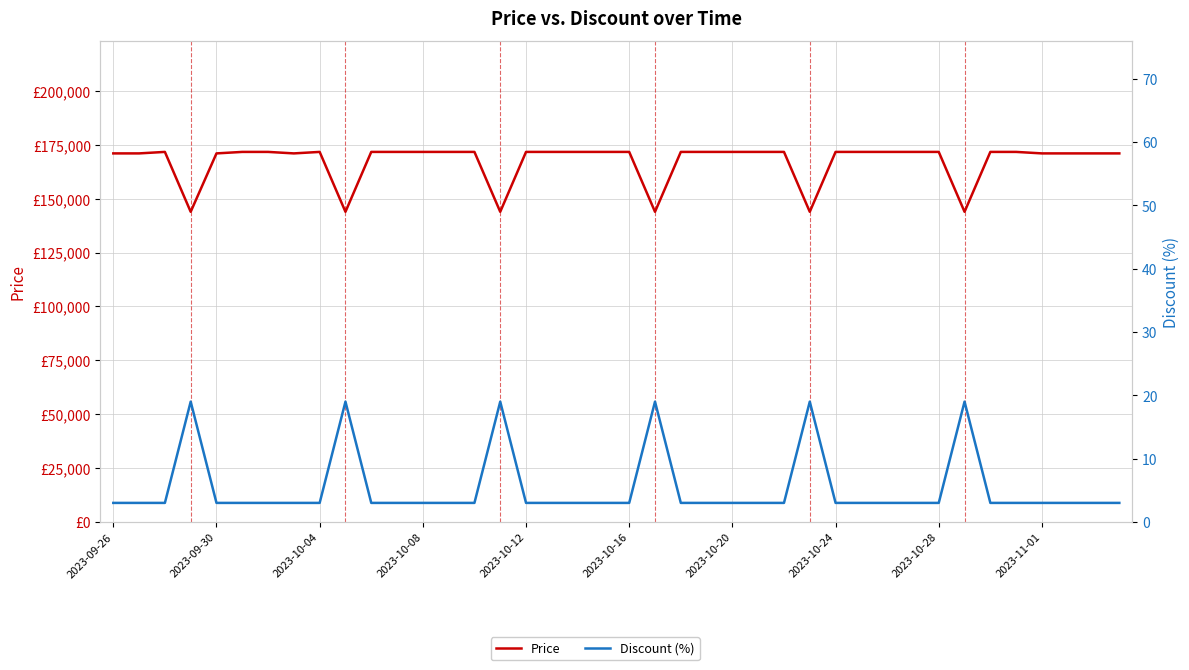

What are all the series names shown in the legend?

Price, Discount (%)